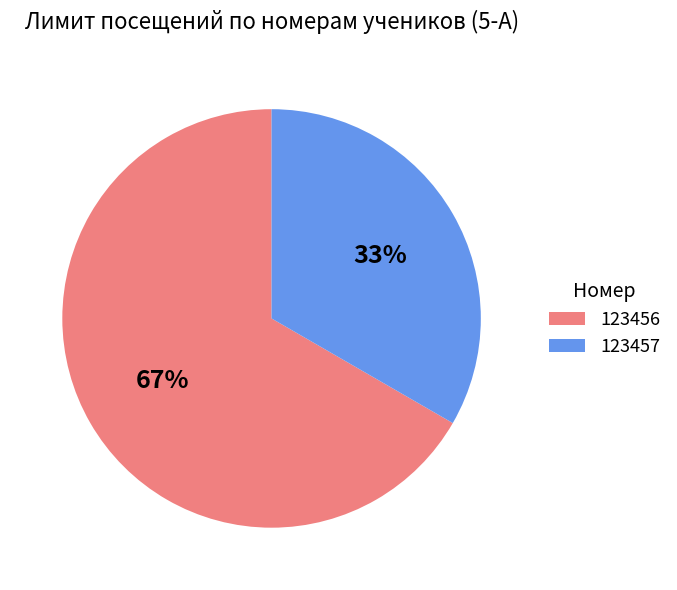

To the nearest percent, what portion does 123456 represent?

67%